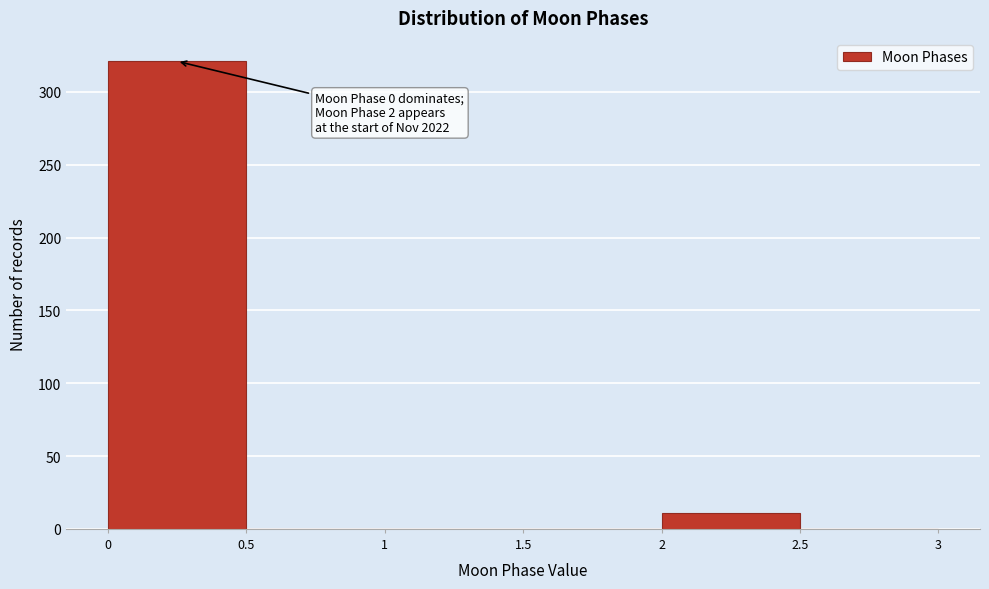

Which range on the x-axis has the tallest bar?

0 to 0.5